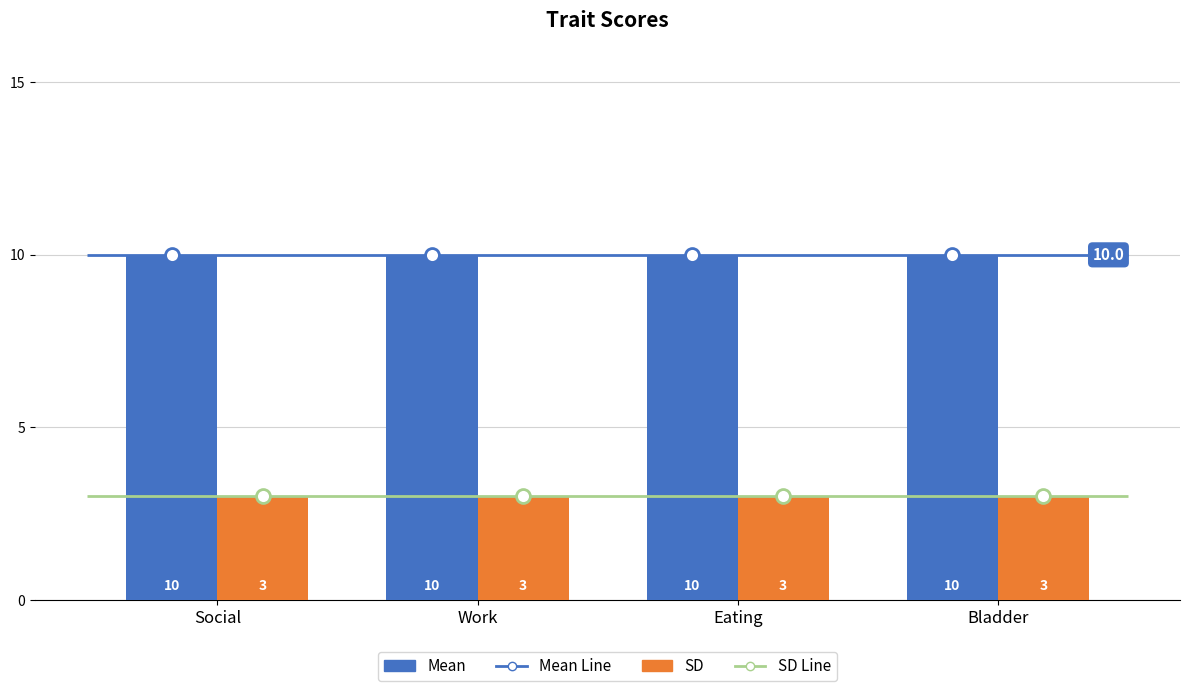

Reading left to right, list all the values displayed in this chart.

Mean: 10	10	10	10
SD: 3	3	3	3